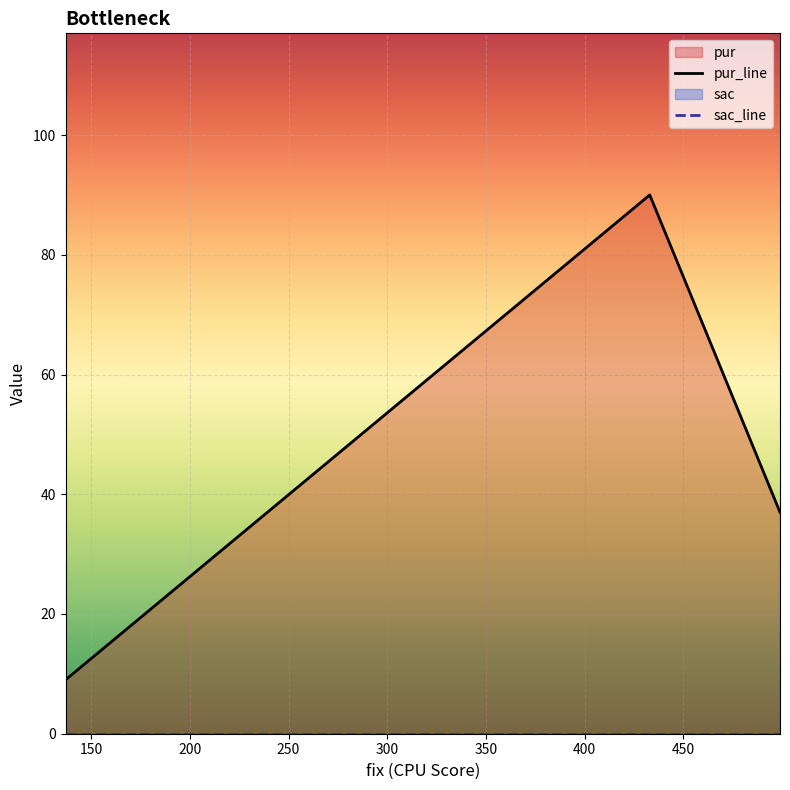

List the series in order of their peak value, highest first.

pur_line, sac_line